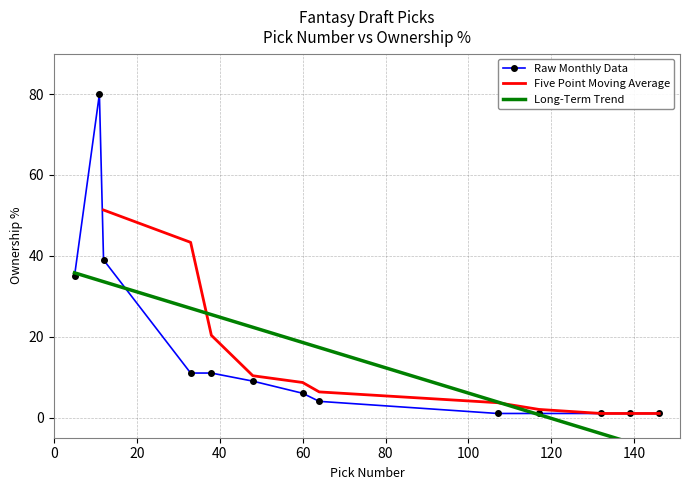

What is the greatest value displayed?

80